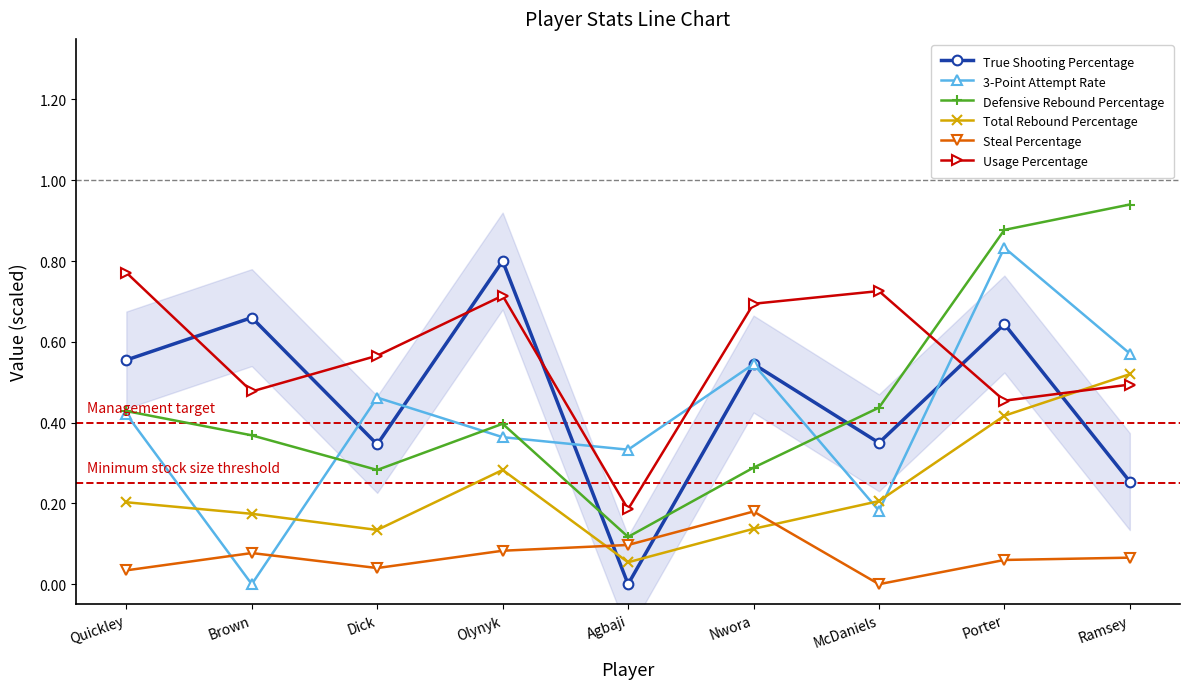

Is the value of Total Rebound Percentage at Nwora greater than the value of Defensive Rebound Percentage at Brown?

No